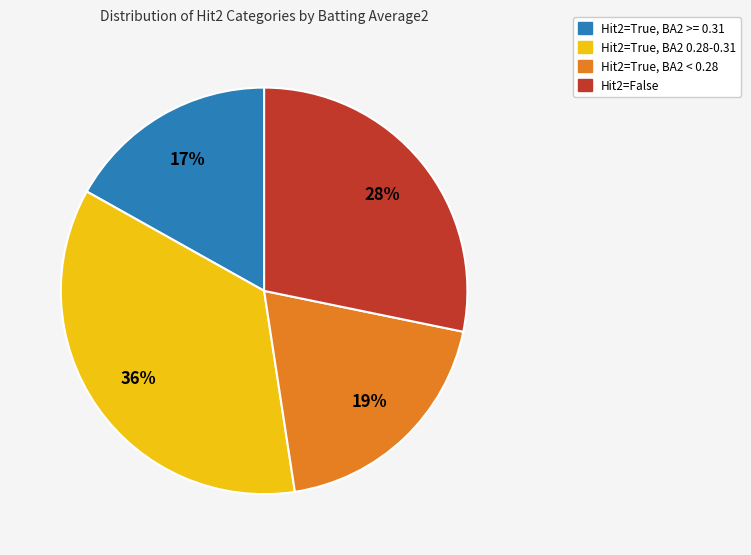

To the nearest percent, what is the difference between the largest and smallest slice percentages?

19%